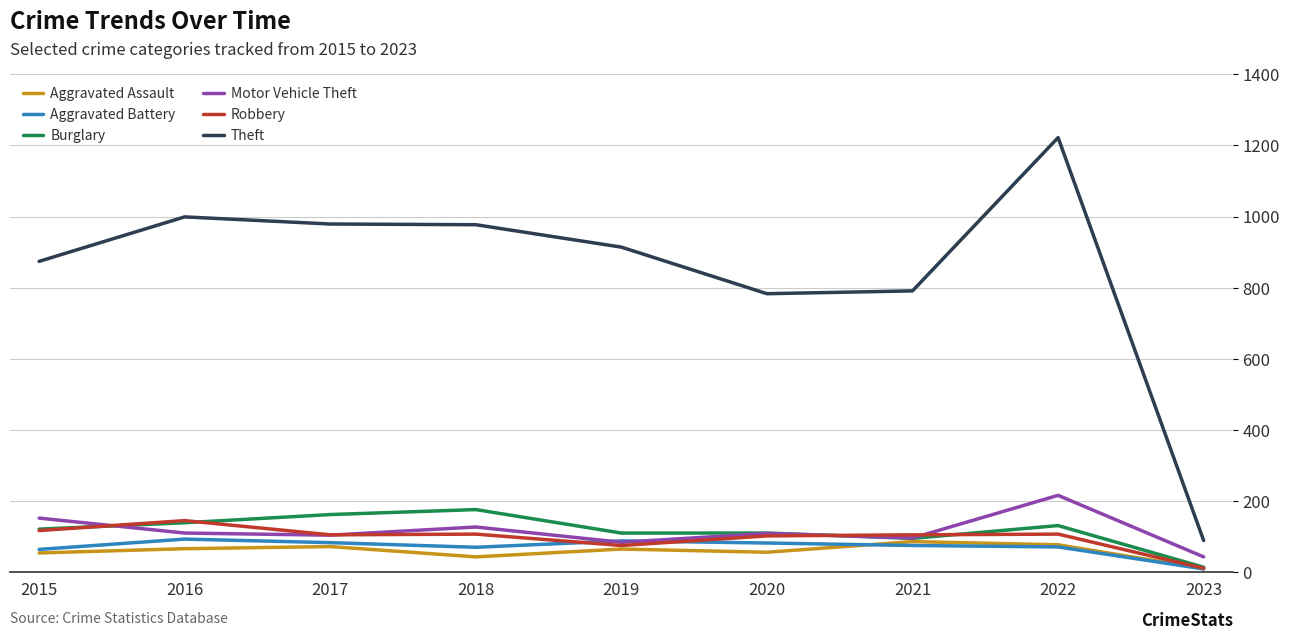

What is the difference between the highest and lowest values at 2016?

933